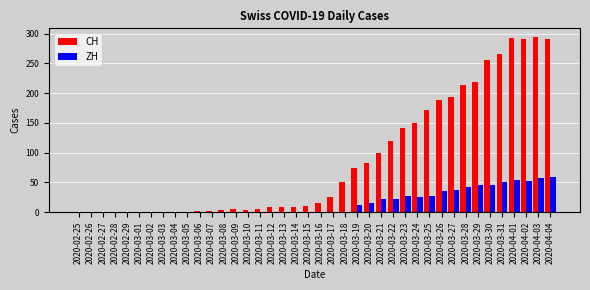

The CH series shows 30 at 2020-03-21. True or false?

False